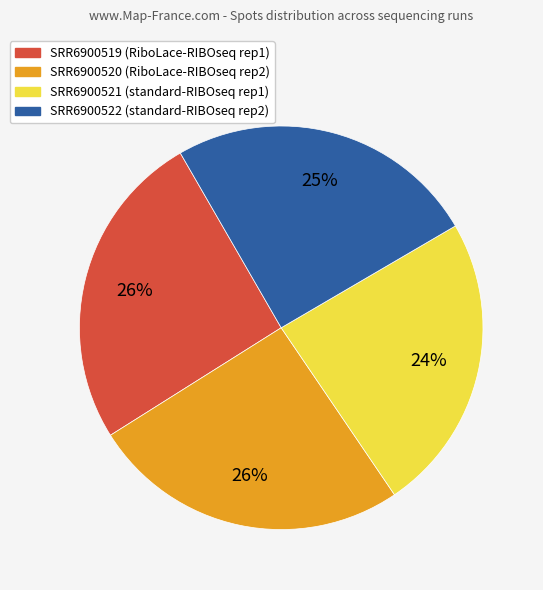

How many slices are in this pie chart?

4